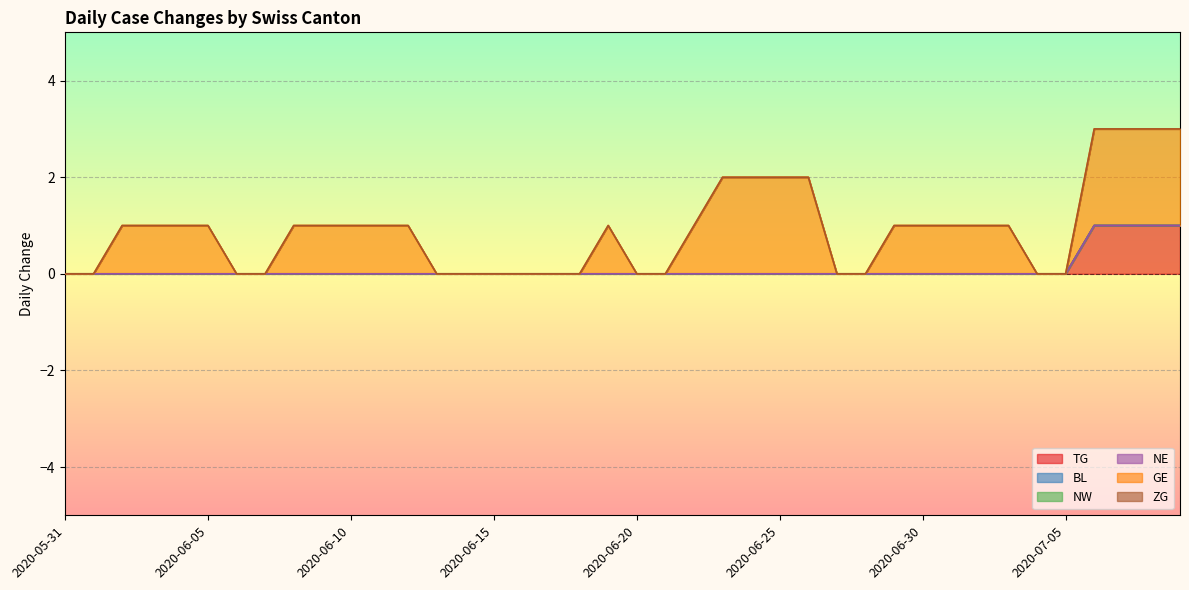

Where does the GE series first go above 1?

2020-06-23